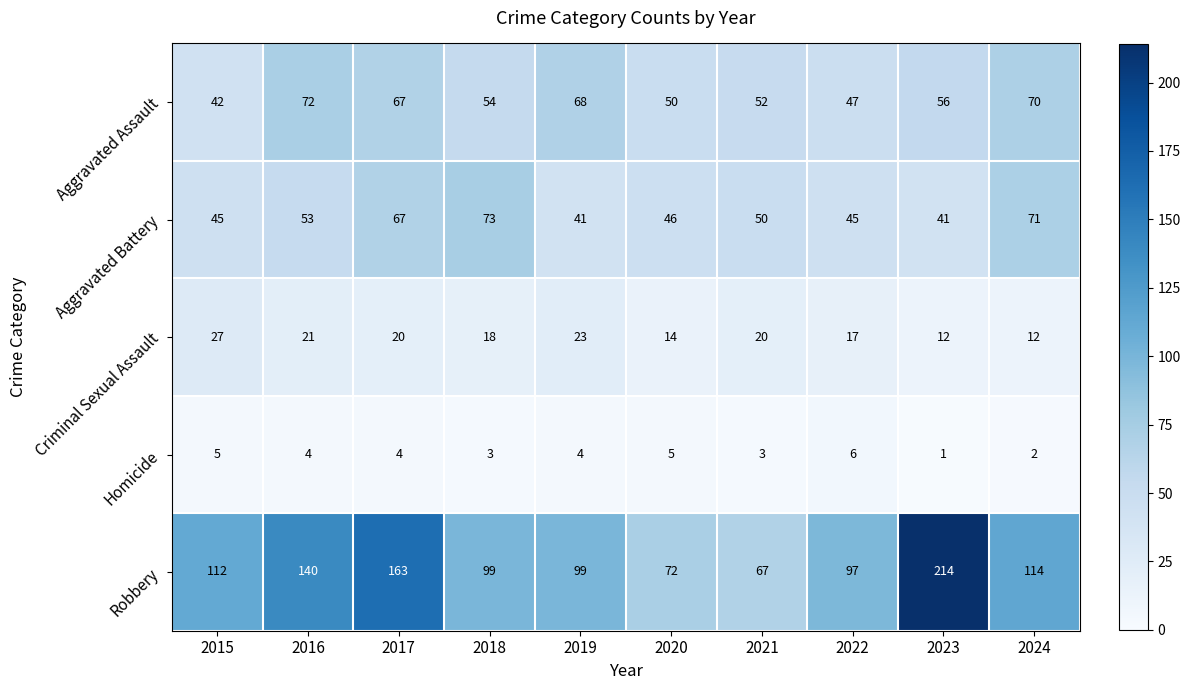

Which series changed the most between 2017 and 2019?

Robbery